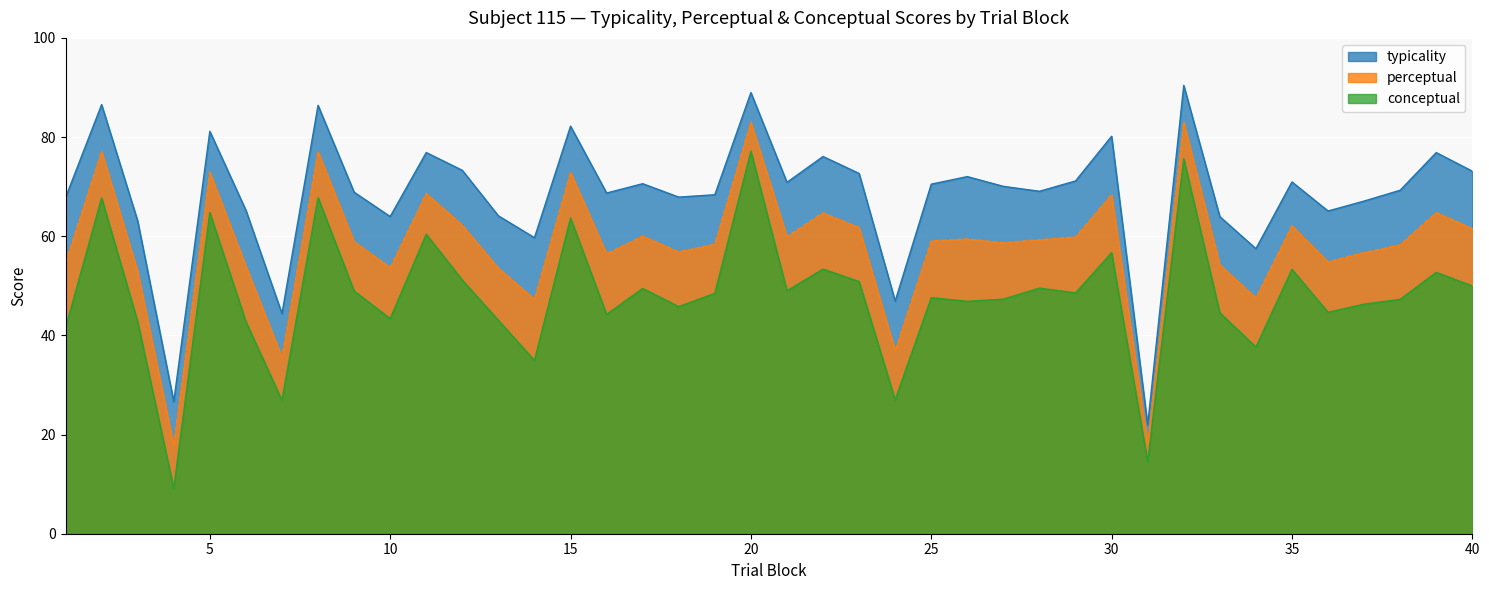

Count the number of categories in the chart.

40